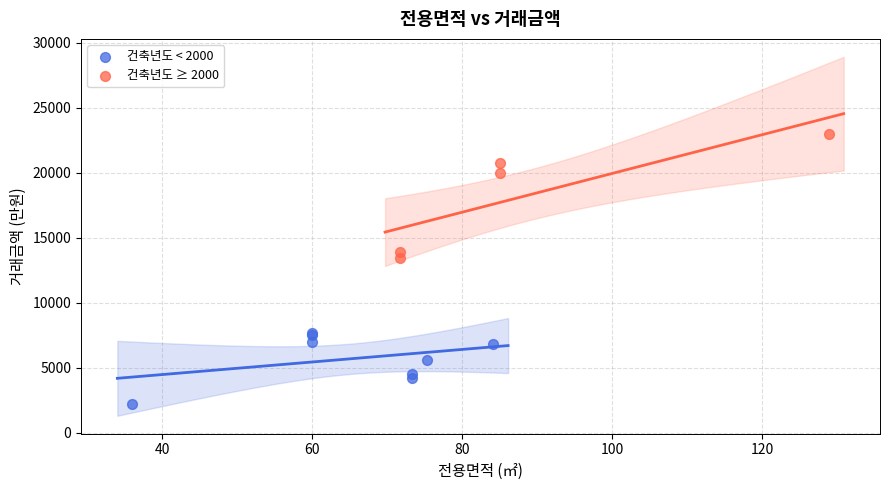

Which series contains the highest Y value?

건축년도 ≥ 2000